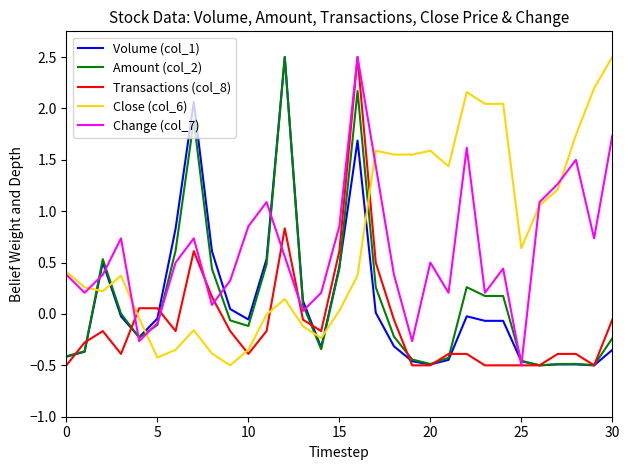

Which series ends up on top after the final intersection of Volume (col_1) and Change (col_7)?

Change (col_7)